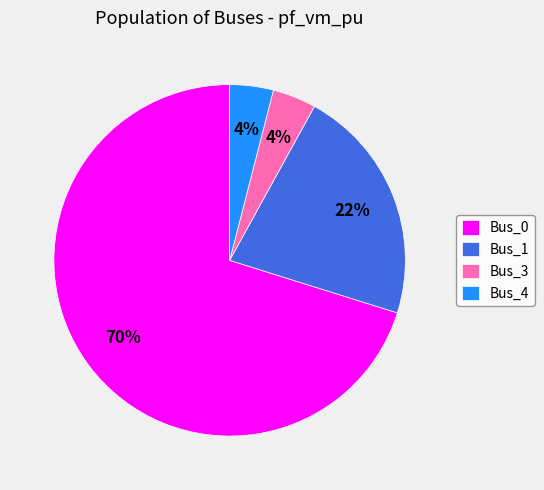

Does Bus_0 represent more than half of the total?

Yes